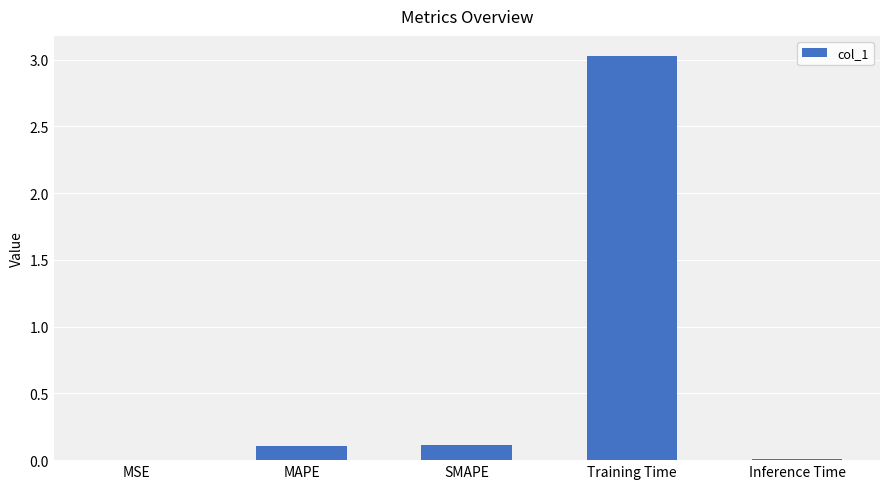

At which category does the chart reach its peak across all series?

Training Time